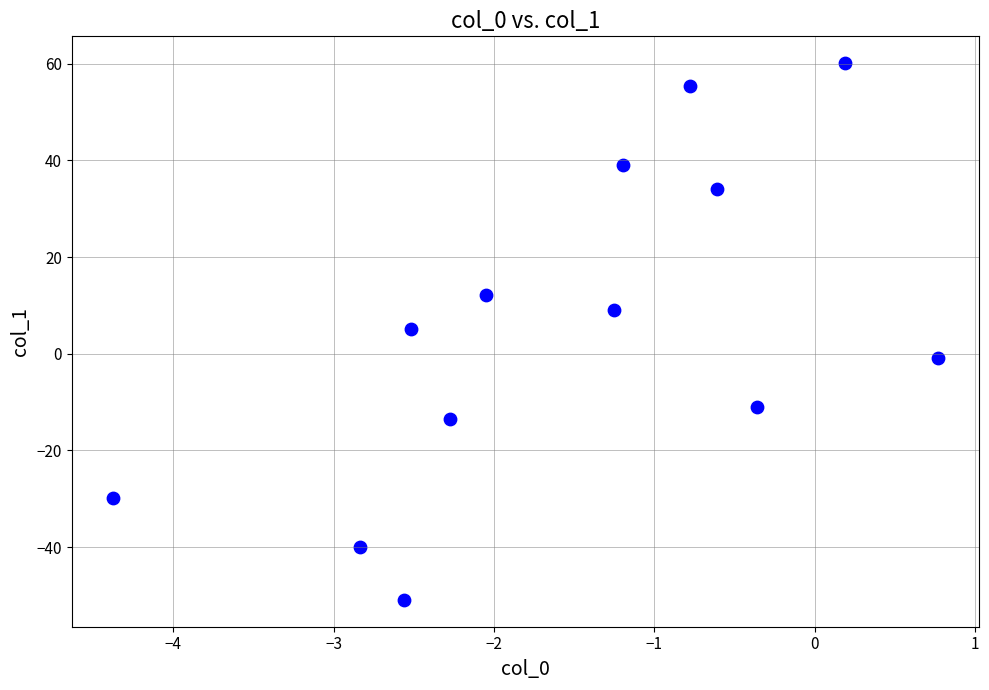

What is the range of Y values (max minus min)?

111.0